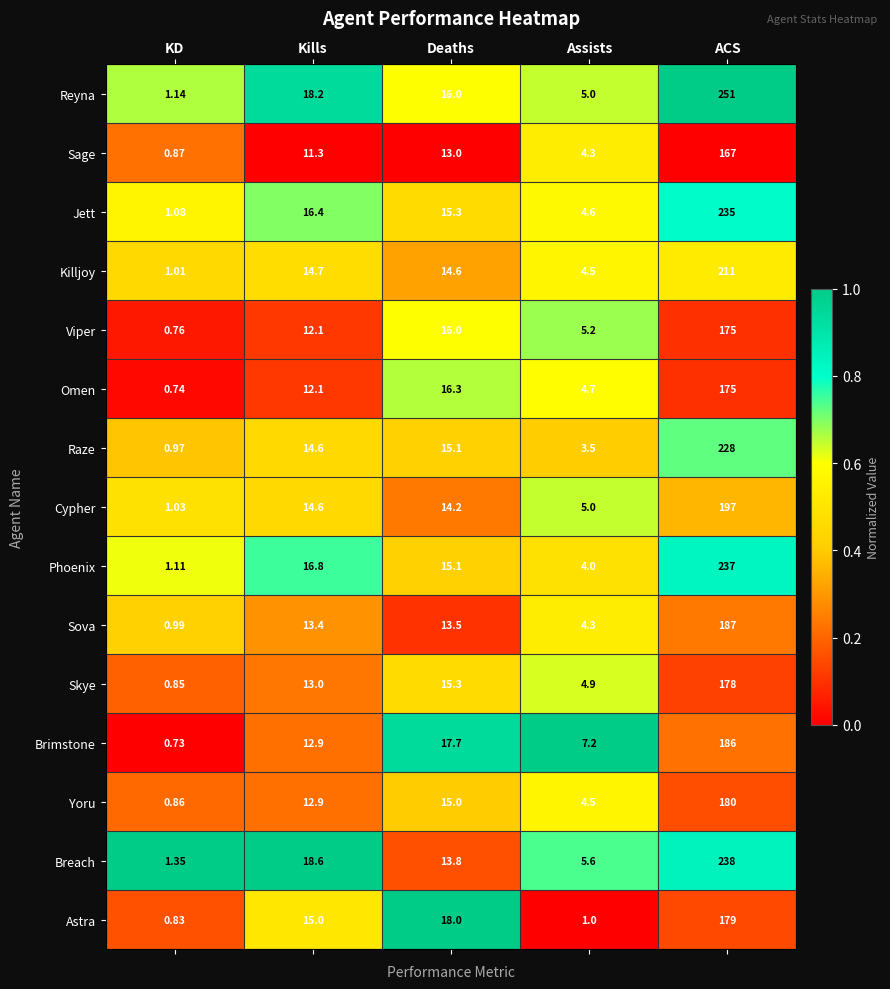

Where is Yoru nearest to the value 90?

Deaths